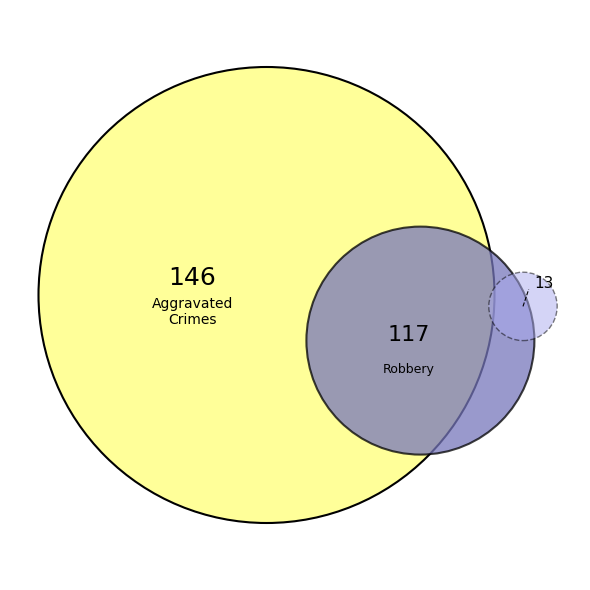

Does Criminal Sexual Assault represent more than half of the total?

No